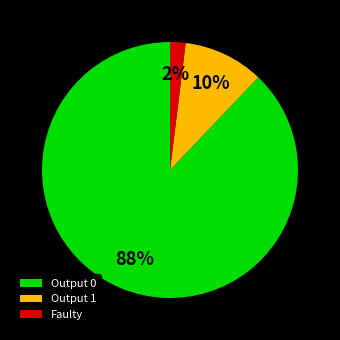

Rank the categories by value from highest to lowest.

Output 0, Output 1, Faulty